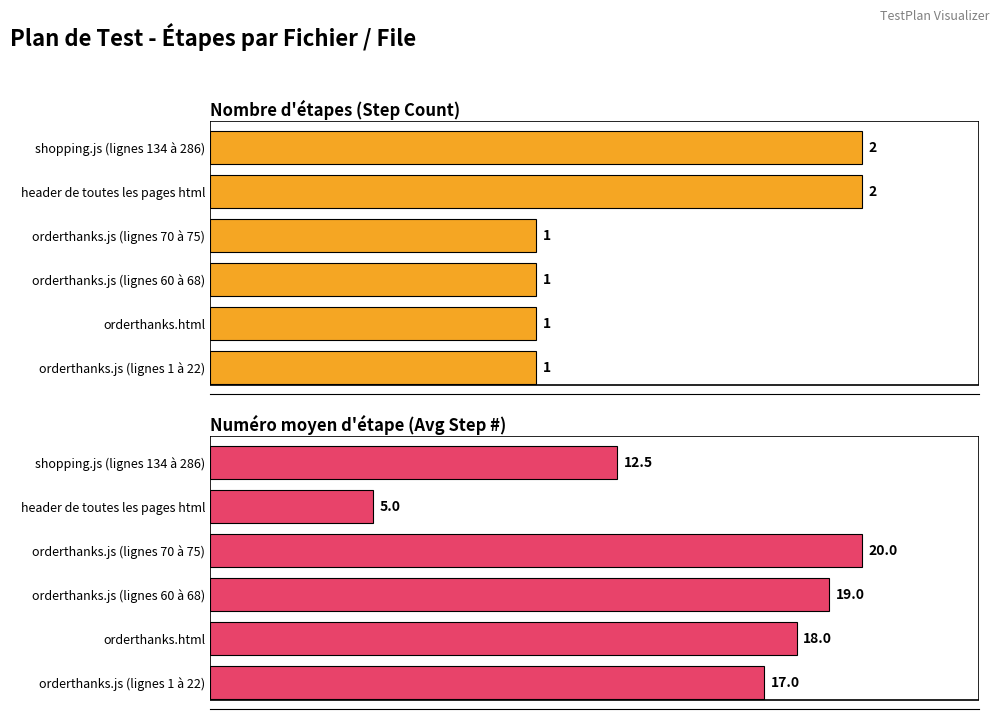

What is the spread (max minus min) of values at header de toutes les pages html?

3.0